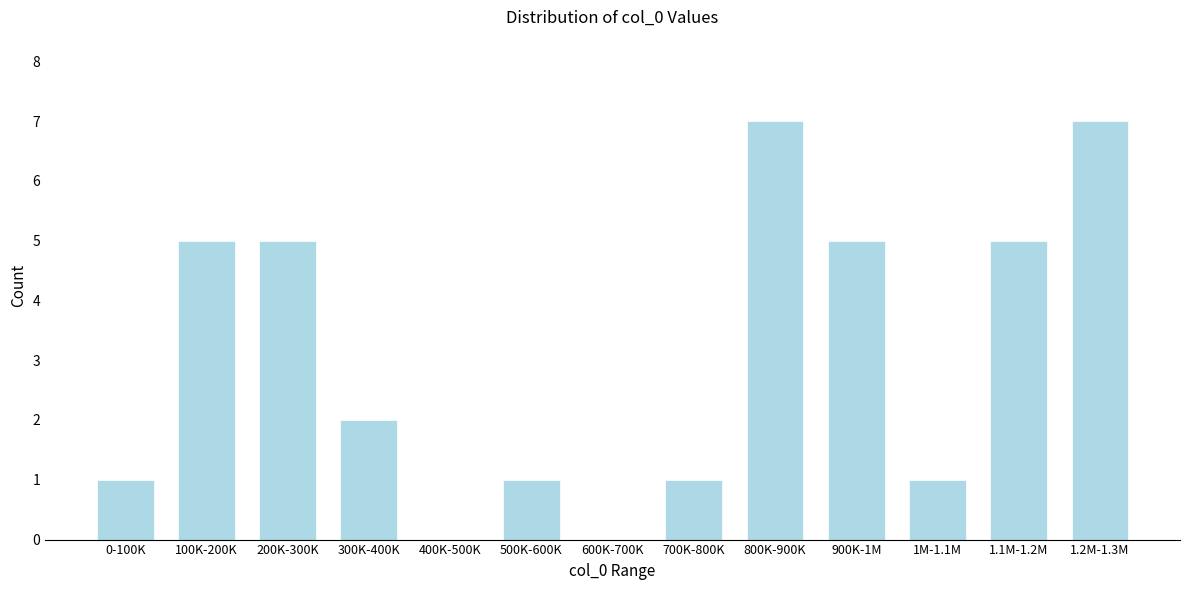

Reading left to right, extract all data points from this chart.

0-100K=1	100K-200K=5	200K-300K=5	300K-400K=2	400K-500K=0	500K-600K=1	600K-700K=0	700K-800K=1	800K-900K=7	900K-1M=5	1M-1.1M=1	1.1M-1.2M=5	1.2M-1.3M=7